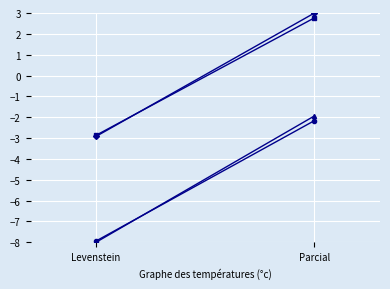

Where does the Estandar_normalizada series first go above 2?

Parcial